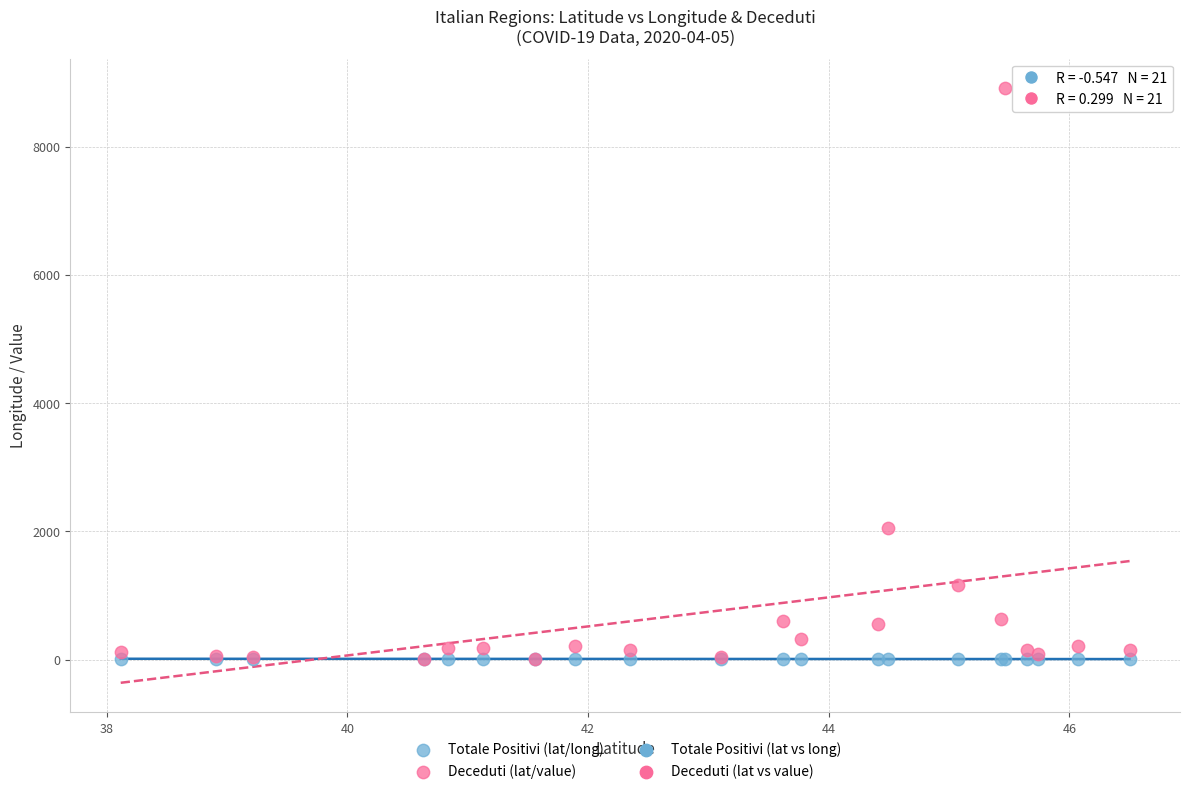

In the Deceduti (lat/value) series, what Y value is closest to 4459?

2051.0